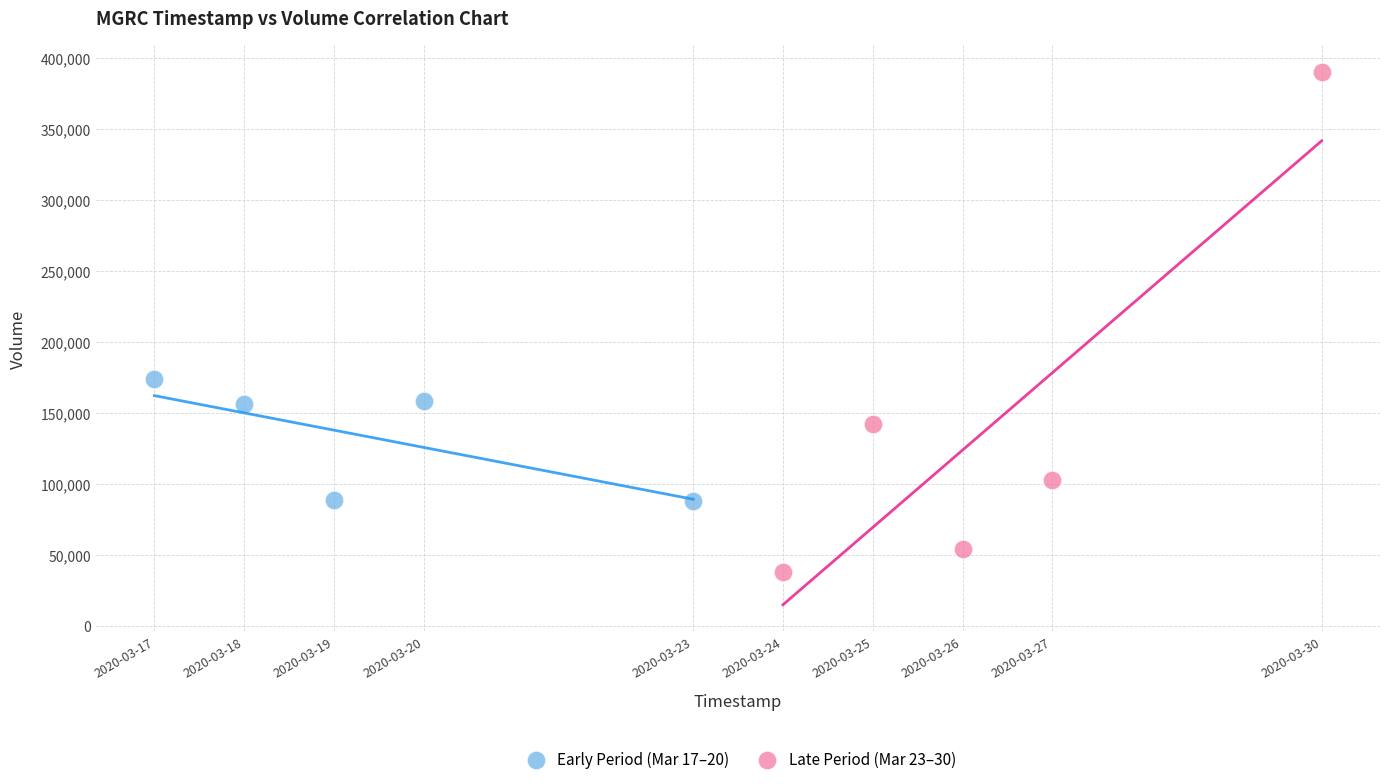

Which series reaches the maximum Y coordinate?

Late Period (Mar 23–30)